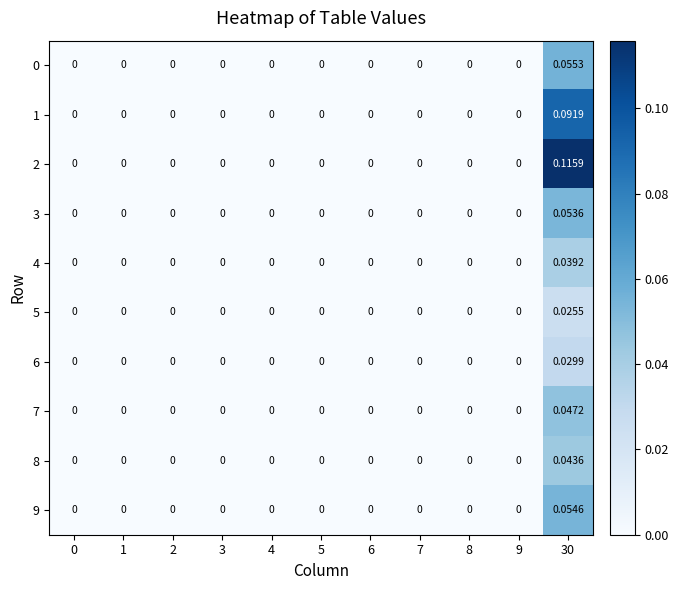

How many categories are shown in the chart?

11